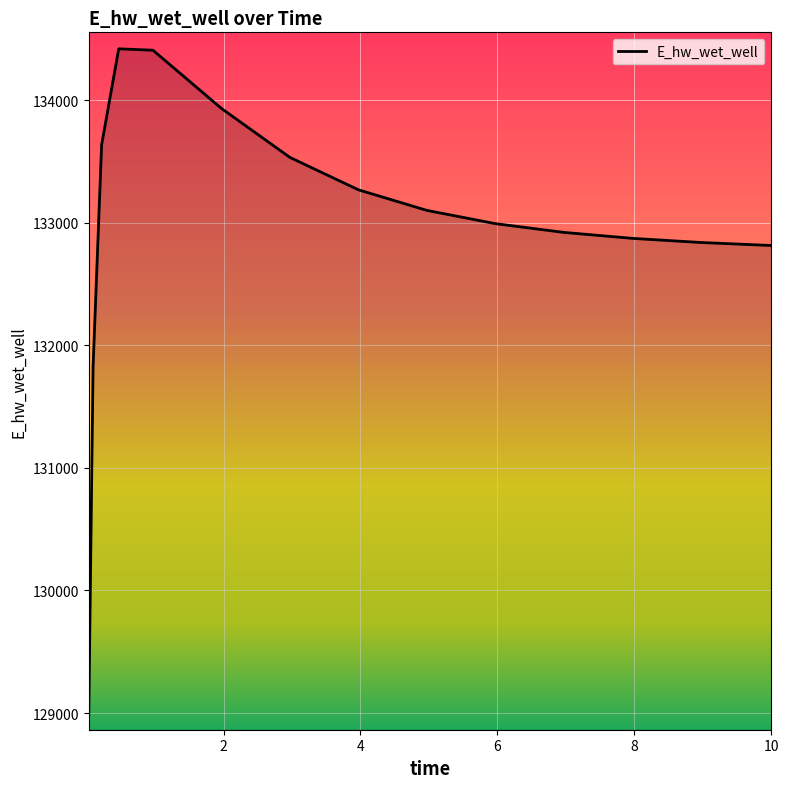

What is the smallest value displayed?

128992.8